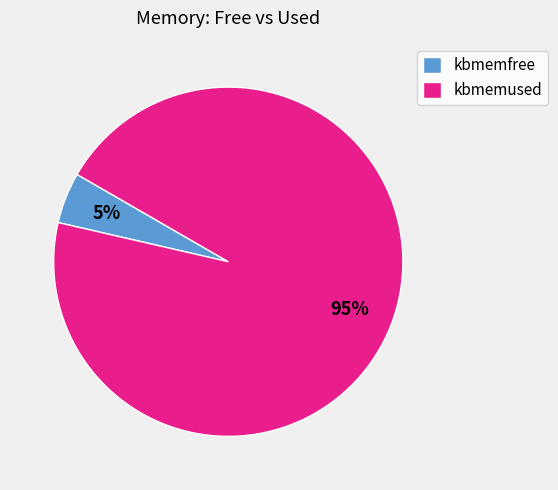

Is the sum of kbmemused and kbmemfree greater than half?

Yes